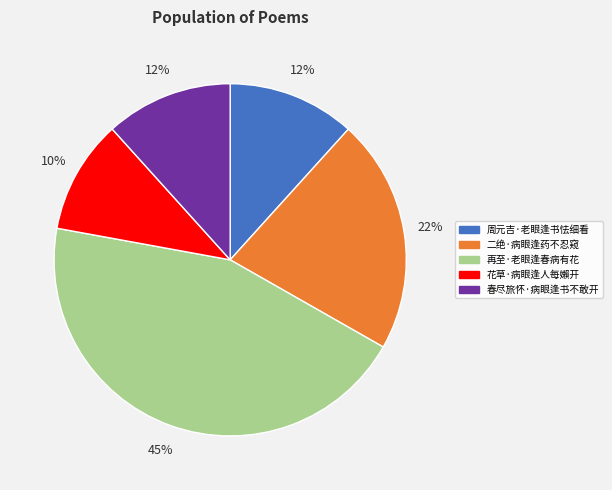

To the nearest percent, what is the difference between the 二绝·病眼逢药不忍窥 and 春尽旅怀·病眼逢书不敢开 slice percentages?

10%